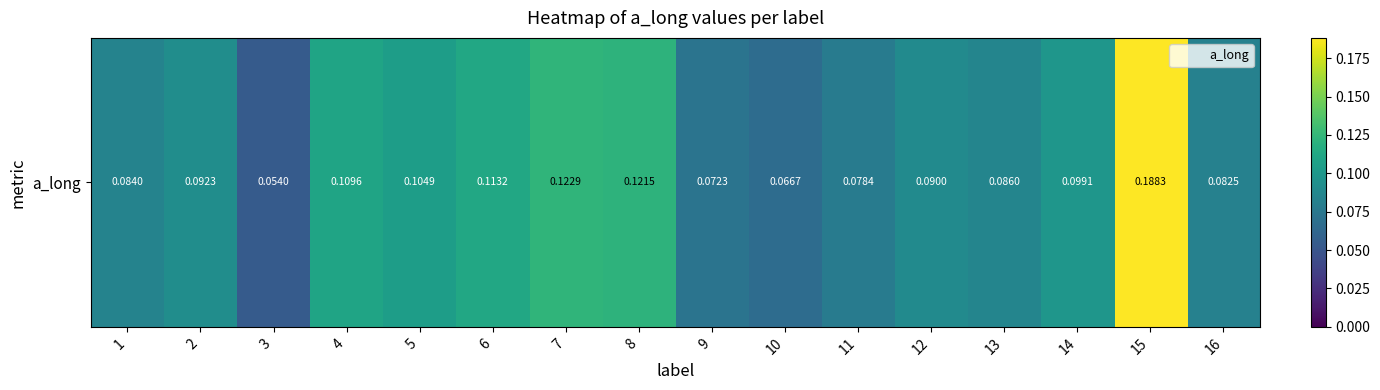

Rank the categories by value from highest to lowest.

15, 7, 8, 6, 4, 5, 14, 2, 12, 13, 1, 16, 11, 9, 10, 3